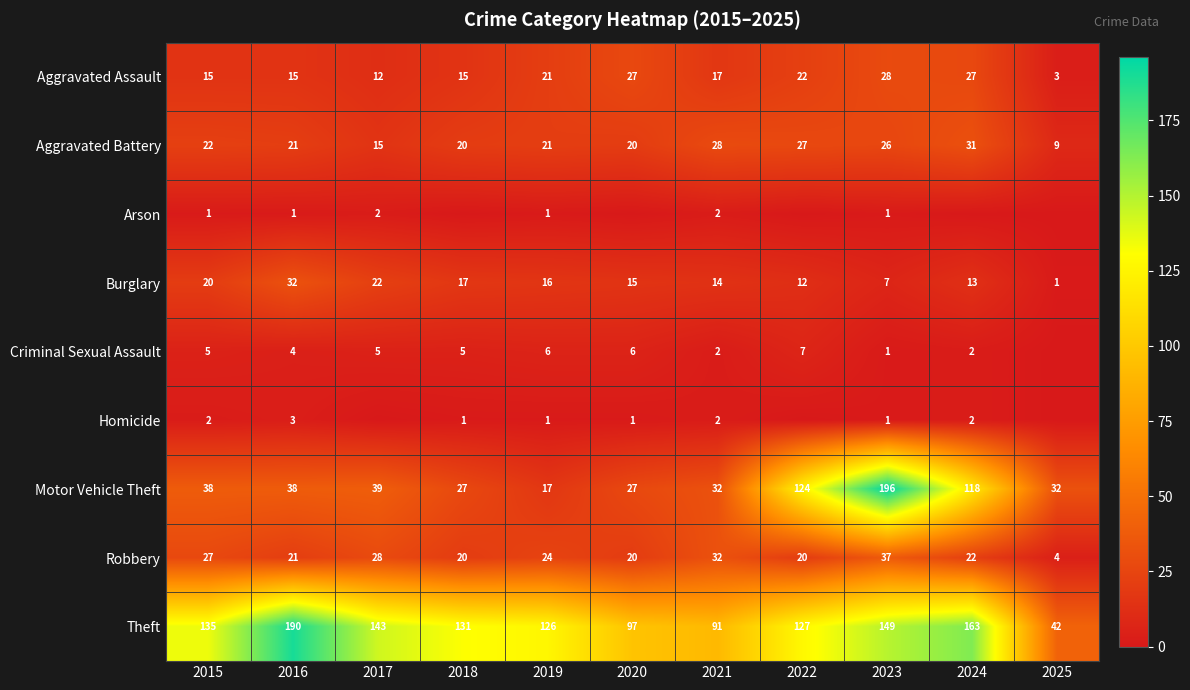

Which category has the lowest value in the Aggravated Assault series?

2025